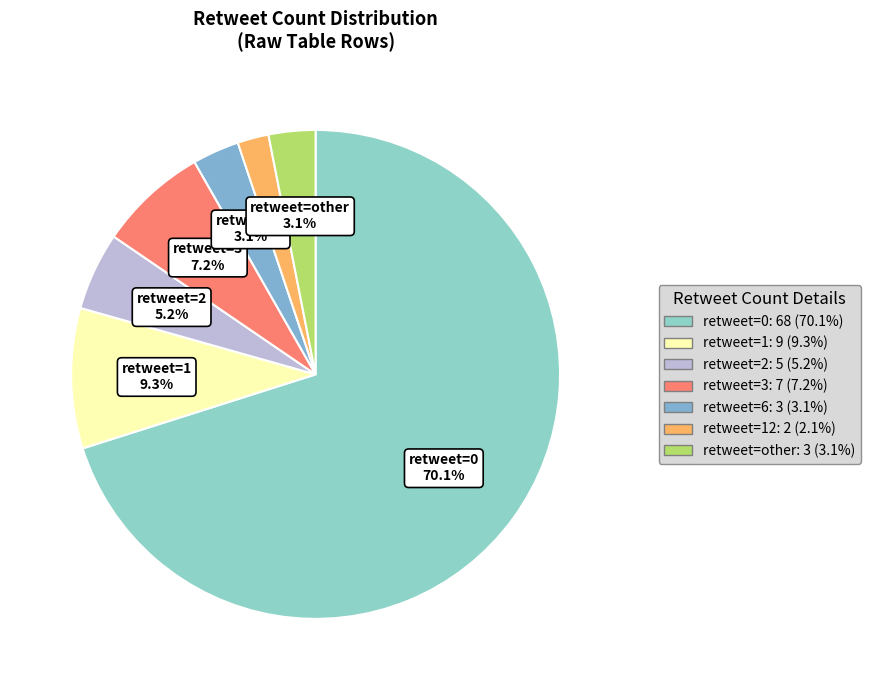

Count the number of slices in the pie.

7